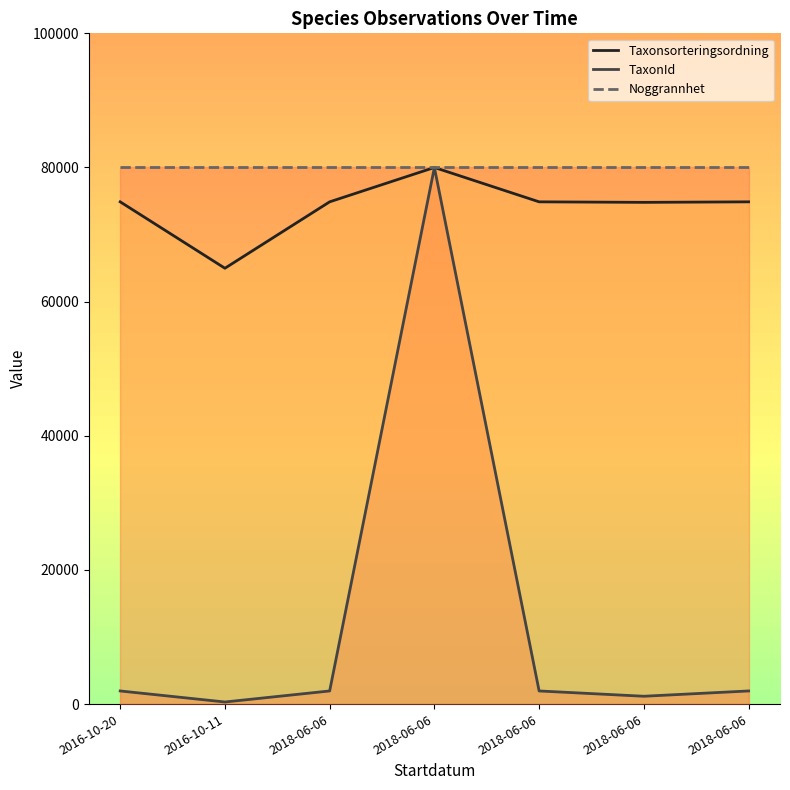

What is the label of the 7th point from the left?

2018-06-06